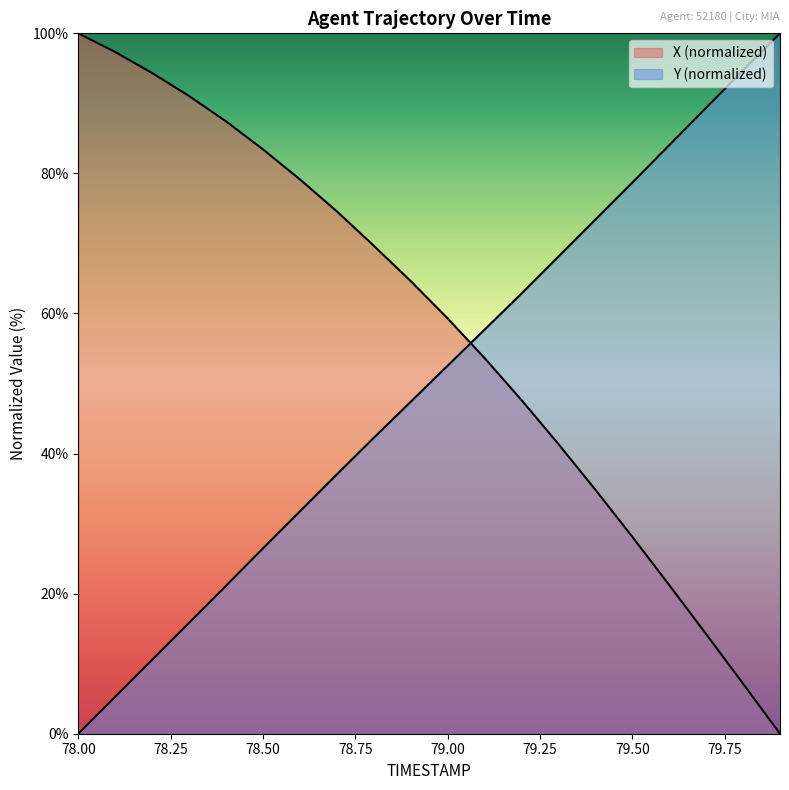

How many data points in Y are less than 52?

10